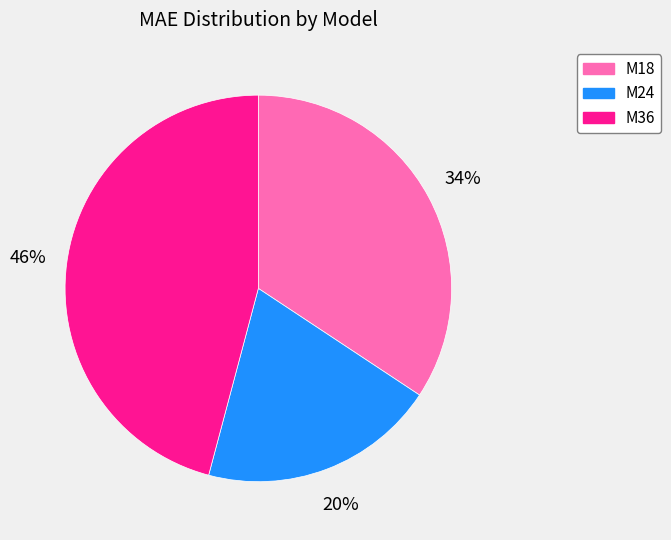

The M24 slice represents 20% of the pie. True or false?

True